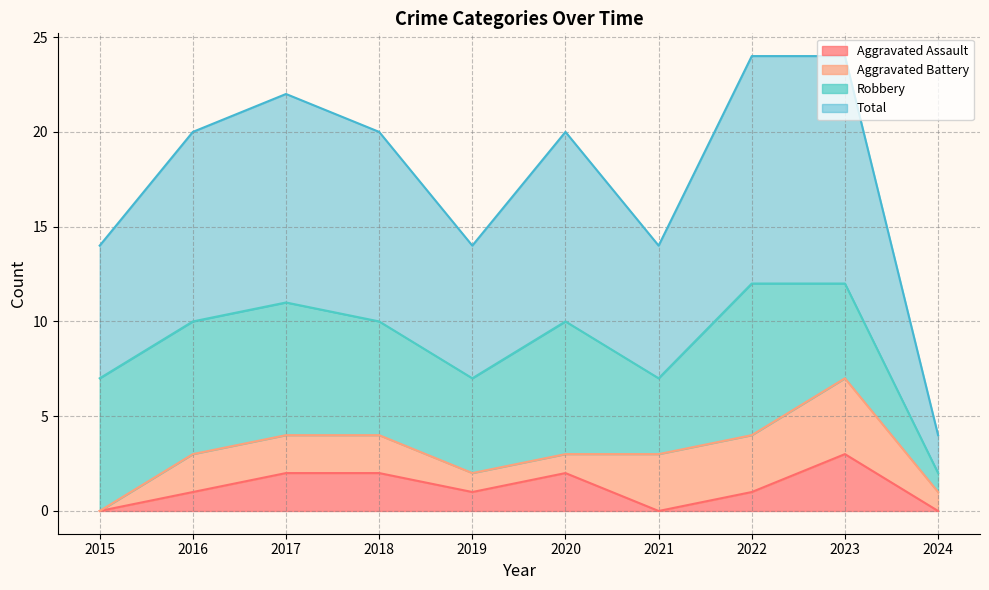

What is the value of the Total point at the 2nd from the left?

10